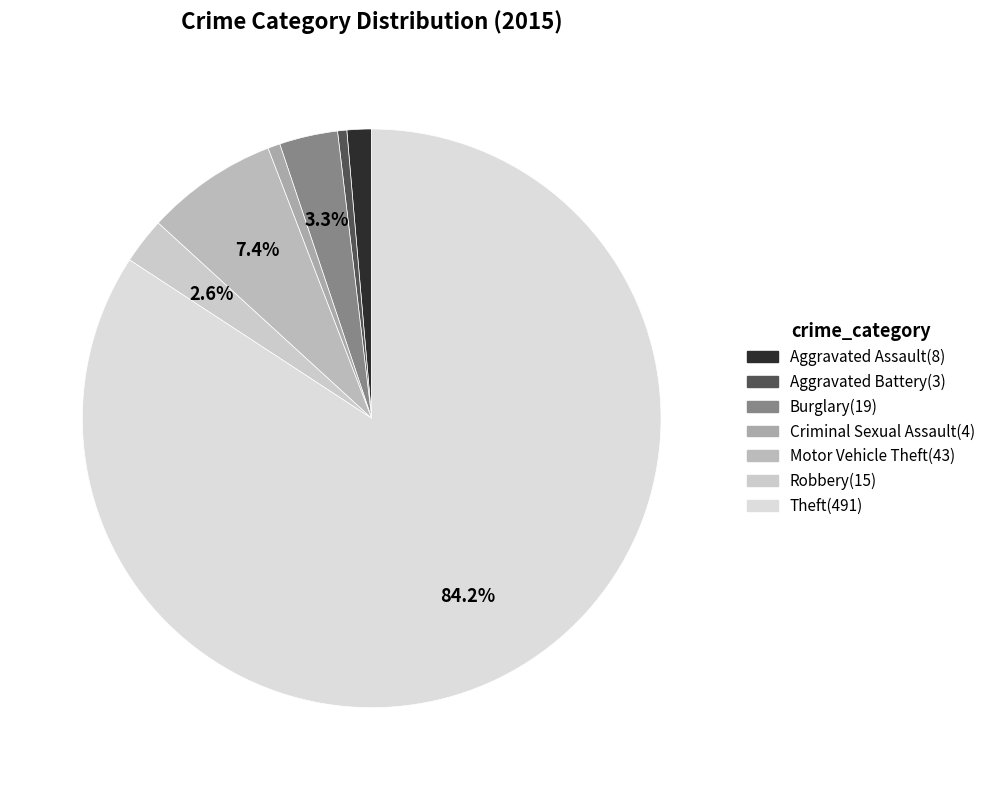

Which category has the biggest portion of the pie?

Theft